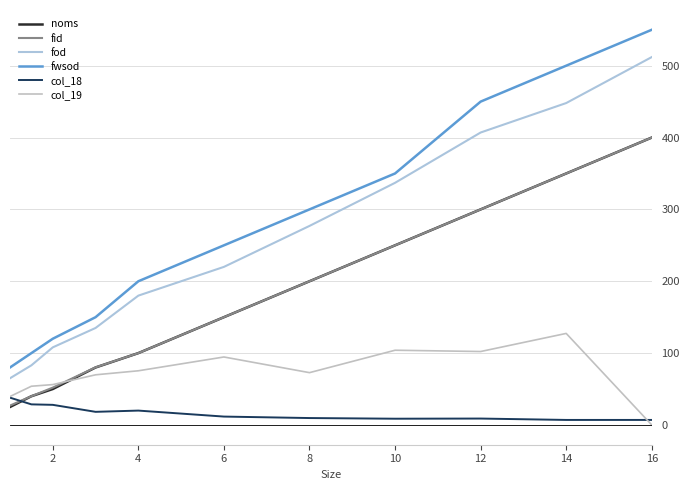

Which series ends up on top after the final intersection of col_19 and col_18?

col_18